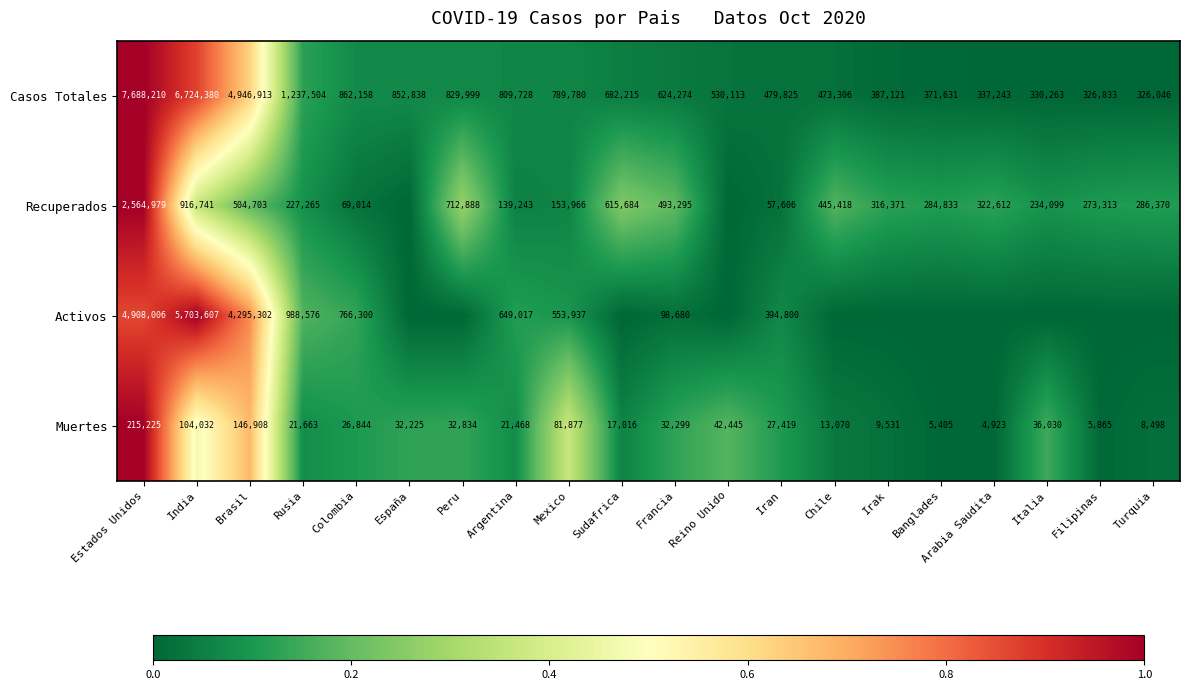

What is the average value of the Casos Totales series?

1480519